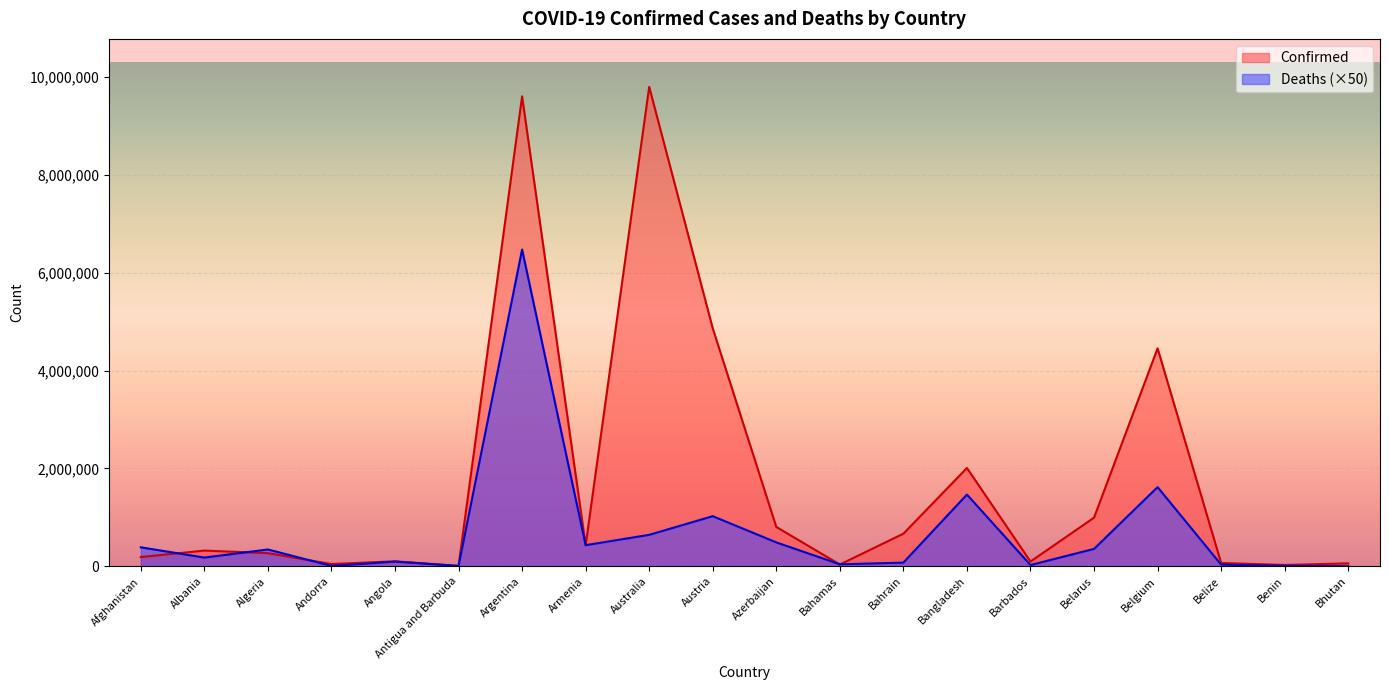

Does the chart display data point markers on the line(s)?

No